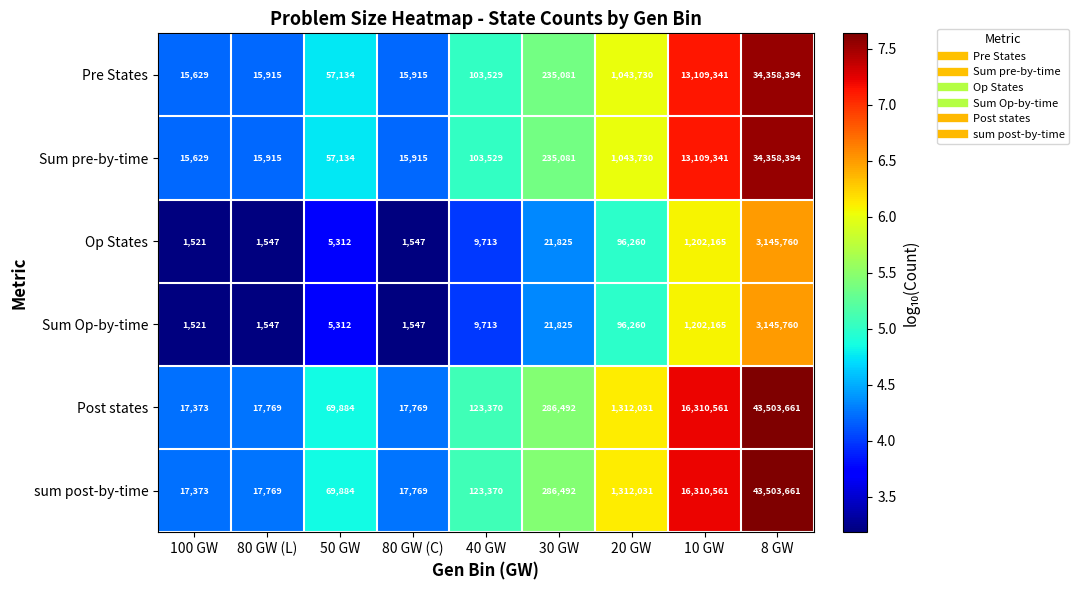

Read the Op States value at 10 GW, to the nearest 100.

1202200